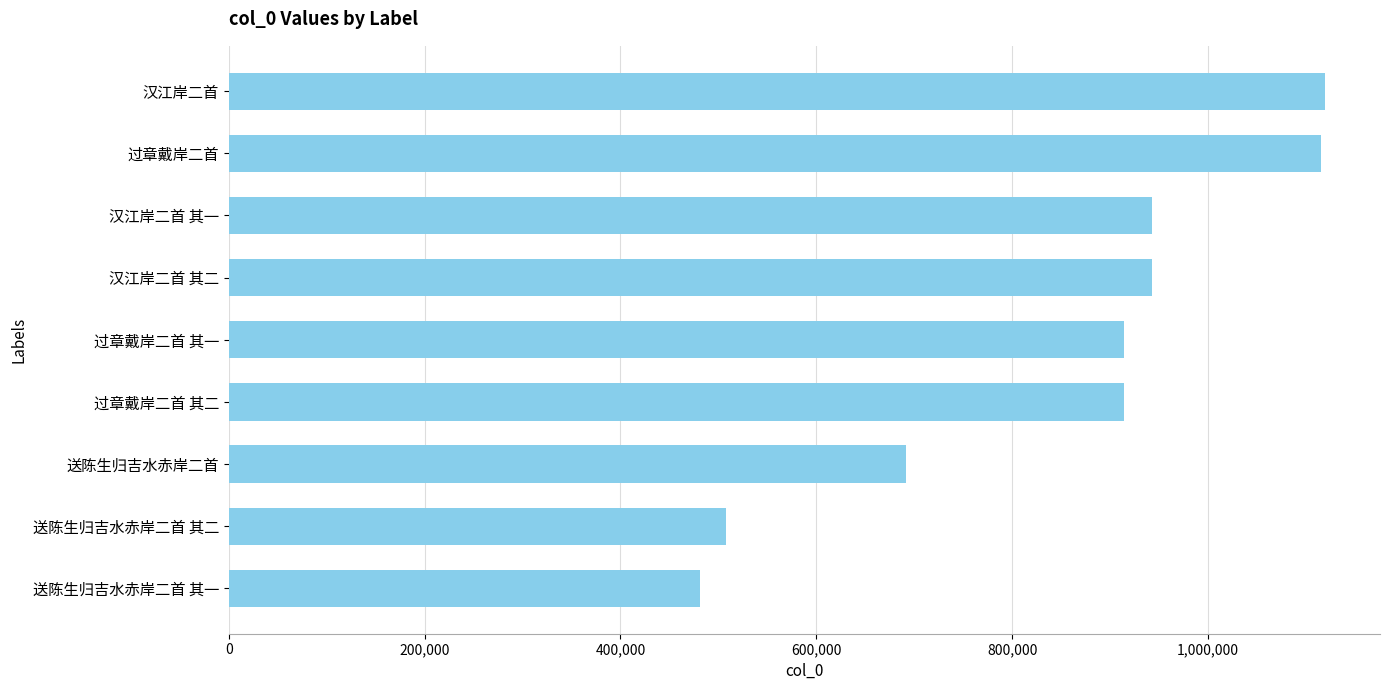

What is the difference between the maximum and minimum values?

638132